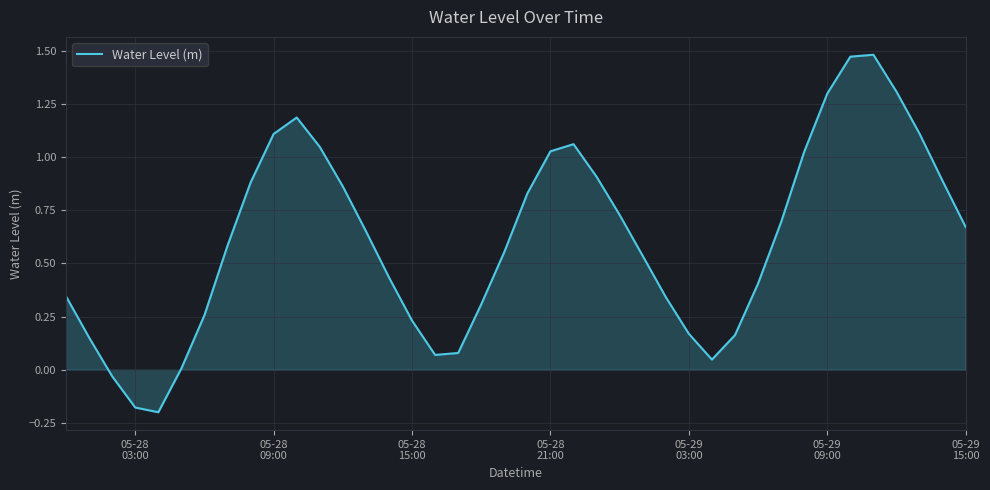

What is the difference between the maximum and minimum values?

1.7